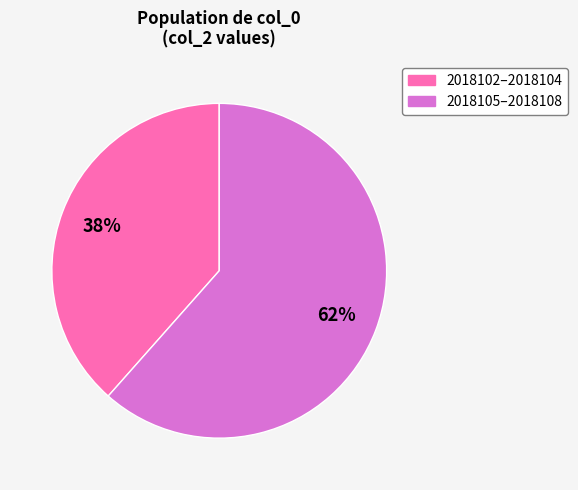

Does any single category account for the majority?

Yes